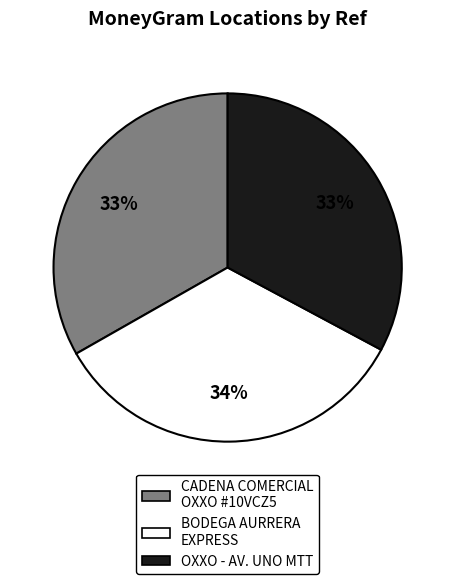

How many segments does this pie chart have?

3